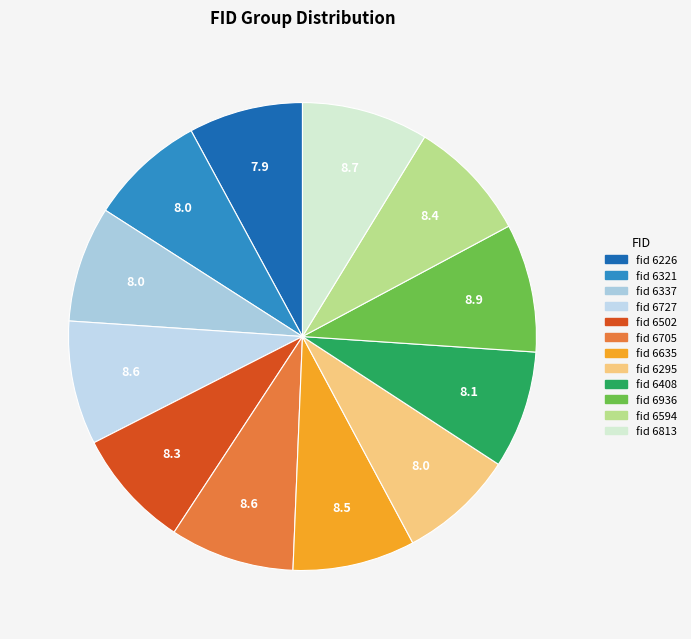

Which slice is the largest?

6936